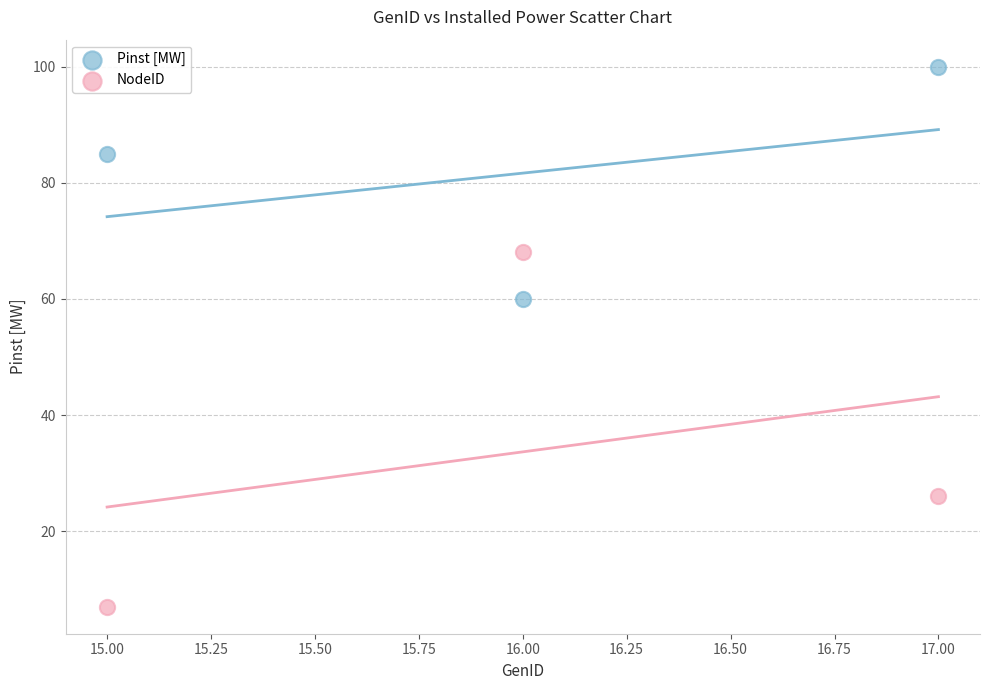

What are all the series names shown in the legend?

Pinst [MW], NodeID